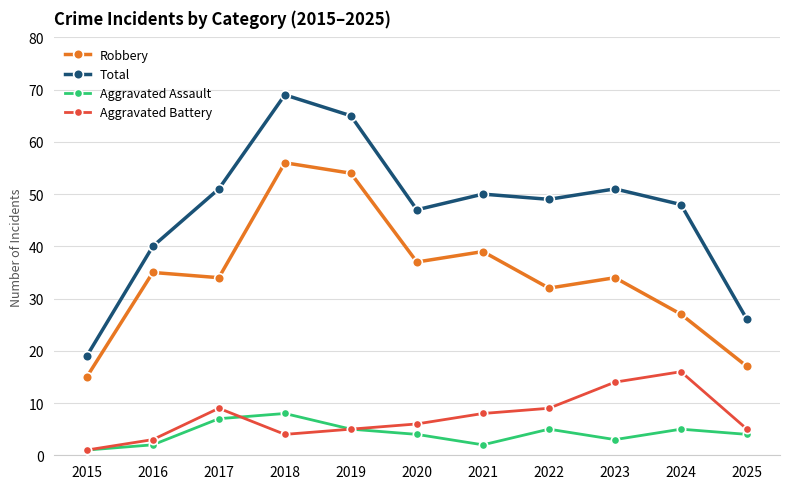

True or false: Aggravated Battery and Total cross at least once.

False